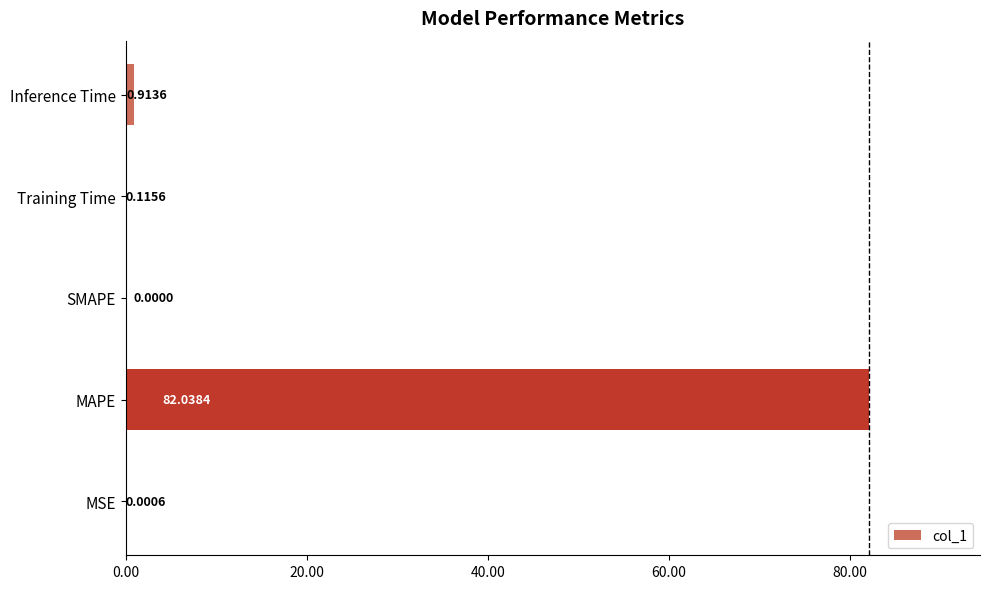

How many positive values are there?

4